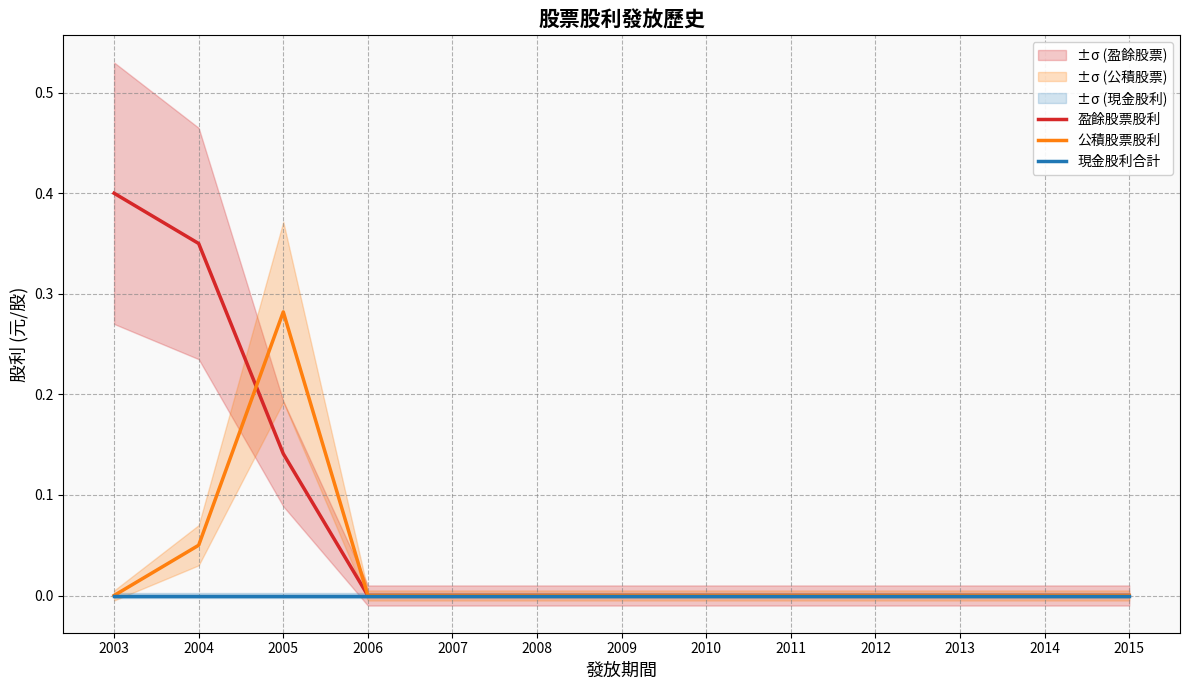

What are all the series names shown in the legend?

盈餘股票股利, 公積股票股利, 現金股利合計